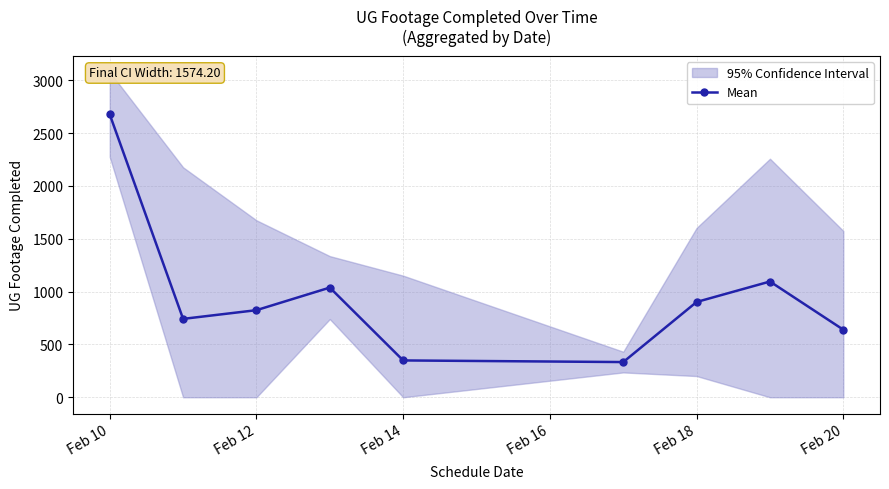

How many interior local peaks (higher than both neighbors) does the data have?

2